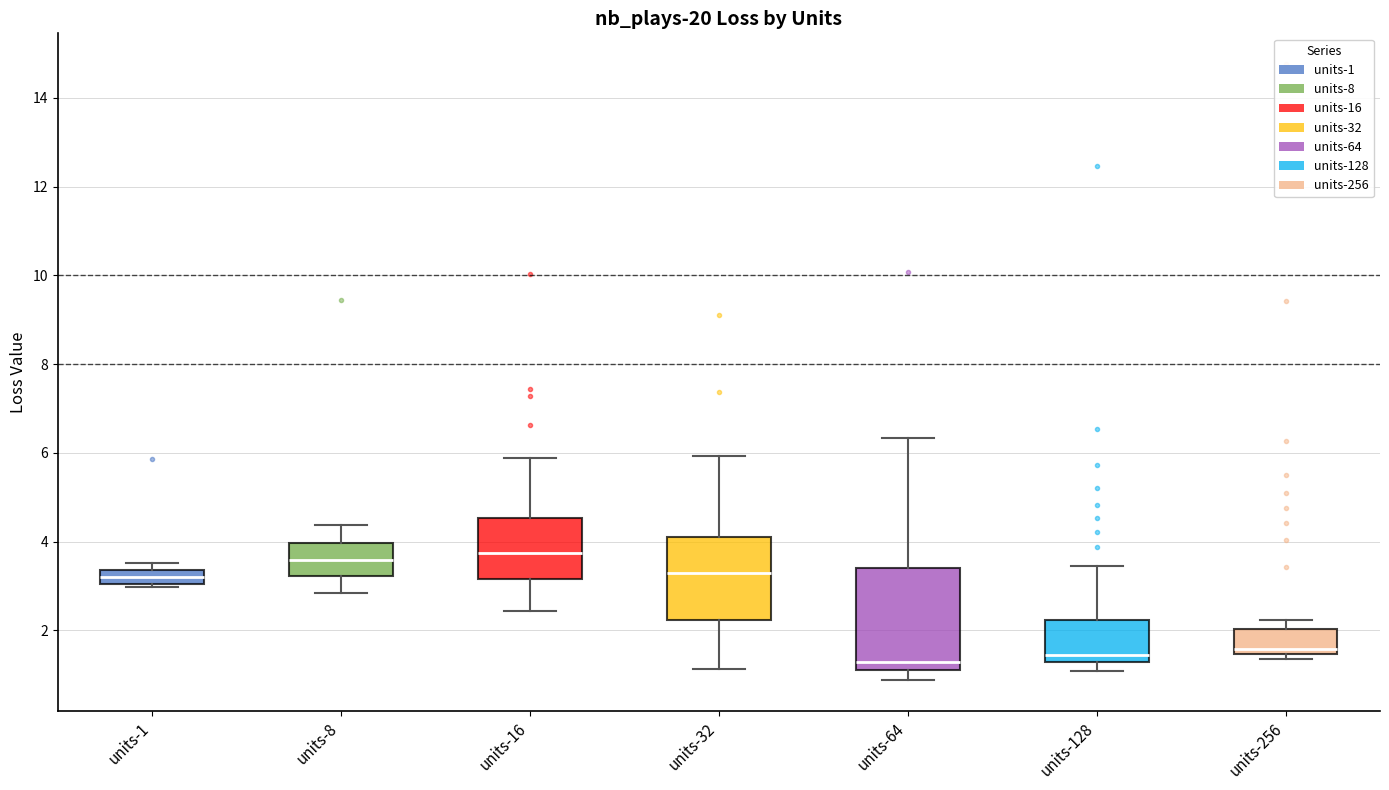

Reading left to right, read every box against the y-axis: the position of its median line, the range the box covers, and the ends of its whiskers. The values are not printed on the chart, so give them approximately, as read against the axis.

units-1: median 3.2, box 3.0 to 3.4, whiskers 3.0 (just below the box's lower edge) to 3.6
units-8: median 3.6, box 3.2 to 4.0, whiskers 2.8 to 4.4
units-16: median 3.8, box 3.2 to 4.6, whiskers 2.4 to 5.8
units-32: median 3.2, box 2.2 to 4.0, whiskers 1.2 to 6.0
units-64: median 1.2, box 1.0 to 3.4, whiskers 0.8 to 6.4
units-128: median 1.4, box 1.2 to 2.2, whiskers 1.0 to 3.4
units-256: median 1.6, box 1.4 to 2.0, whiskers 1.4 (just below the box's lower edge) to 2.2